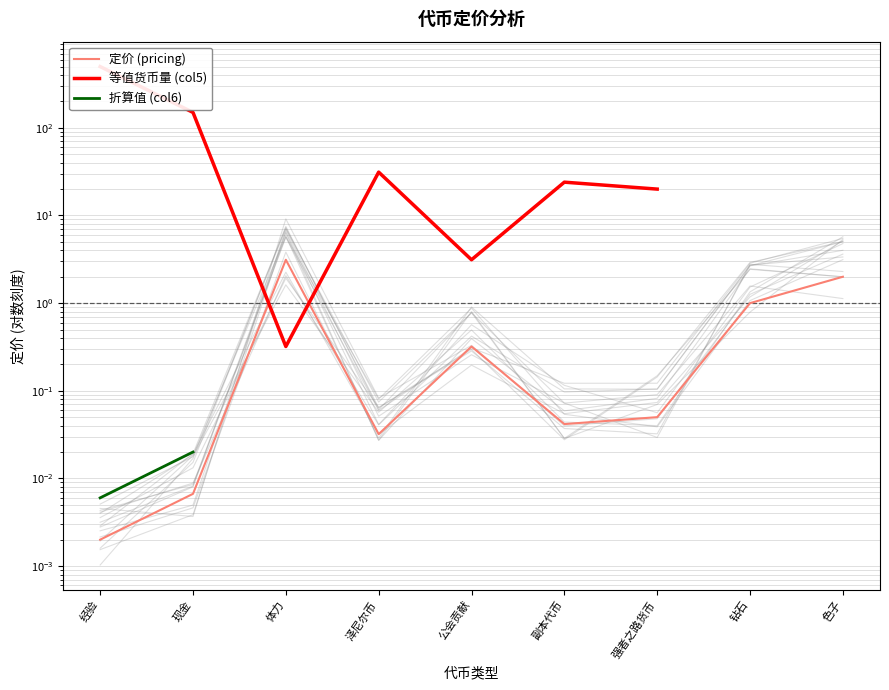

Rank the series by their maximum value, from lowest to highest.

折算值 (col6), 定价 (pricing), 等值货币量 (col5)